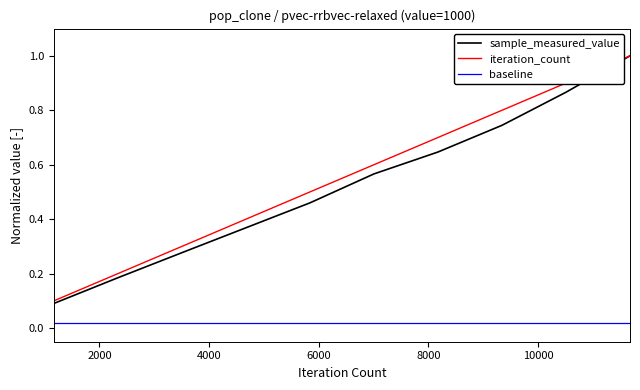

Which series has the widest spread of values?

sample_measured_value